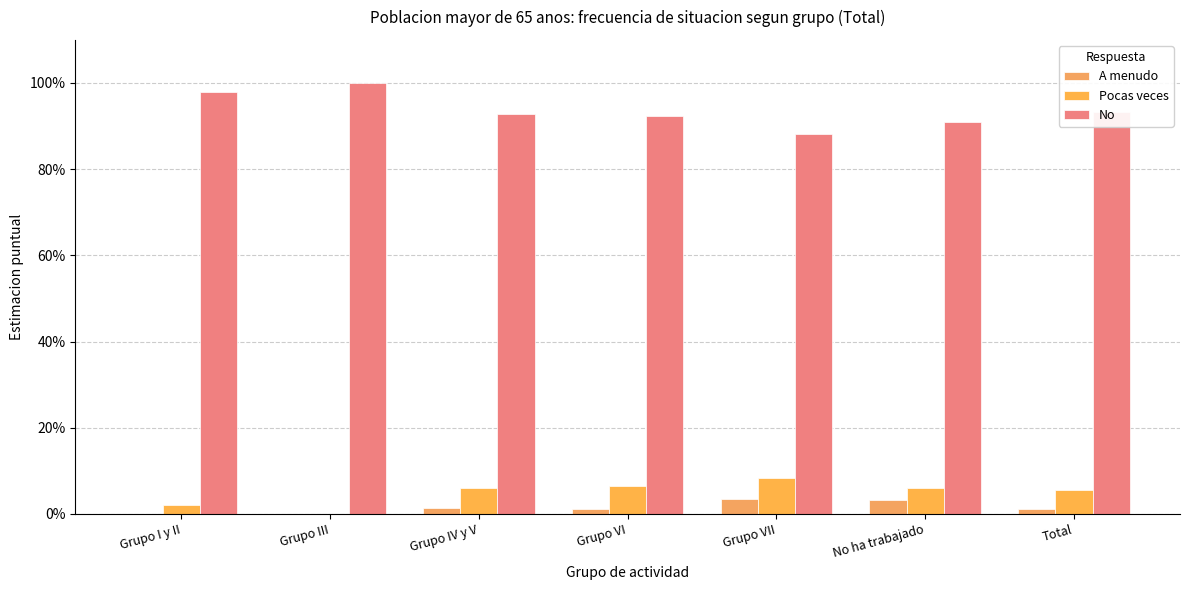

What is the difference between the maximum and minimum values in the No series?

0.1